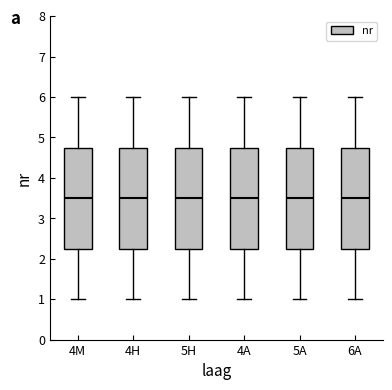

Reading left to right, transcribe this box plot: for each box, give where its median line is, the range the box spans, and where its two whiskers end, as read against the y-axis. The values are not printed on the chart, so give them approximately, as read against the axis.

4M: median 3.5, box 2.3 to 4.8, whiskers 1.0 to 6.0
4H: median 3.5, box 2.3 to 4.8, whiskers 1.0 to 6.0
5H: median 3.5, box 2.3 to 4.8, whiskers 1.0 to 6.0
4A: median 3.5, box 2.3 to 4.8, whiskers 1.0 to 6.0
5A: median 3.5, box 2.3 to 4.8, whiskers 1.0 to 6.0
6A: median 3.5, box 2.3 to 4.8, whiskers 1.0 to 6.0